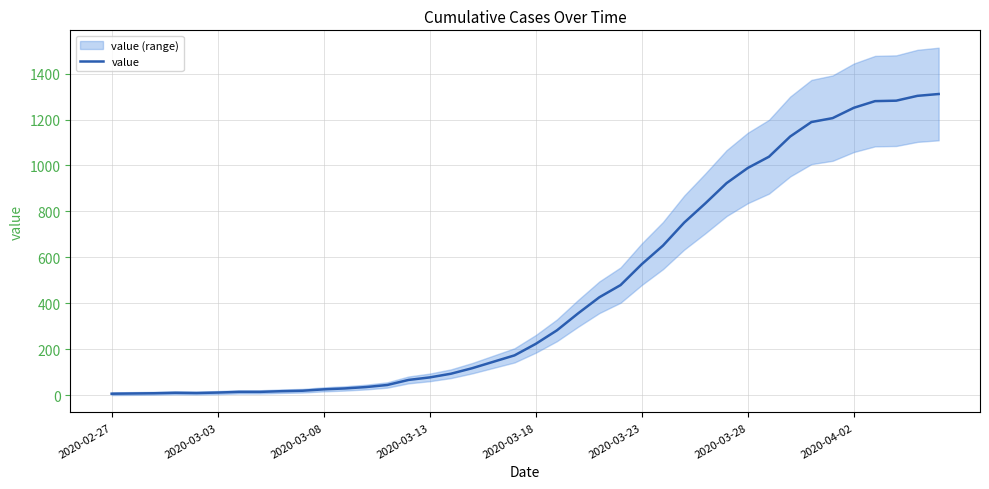

Reading right to left, list all the values displayed in this chart.

1311	1303	1282	1280	1251	1206	1189	1126	1038	989	923	835	751	651	570	479	426	356	282	223	173	145	117	93	77	66	44	35	29	25	19	17	14	14	11	9	10	8	7	6